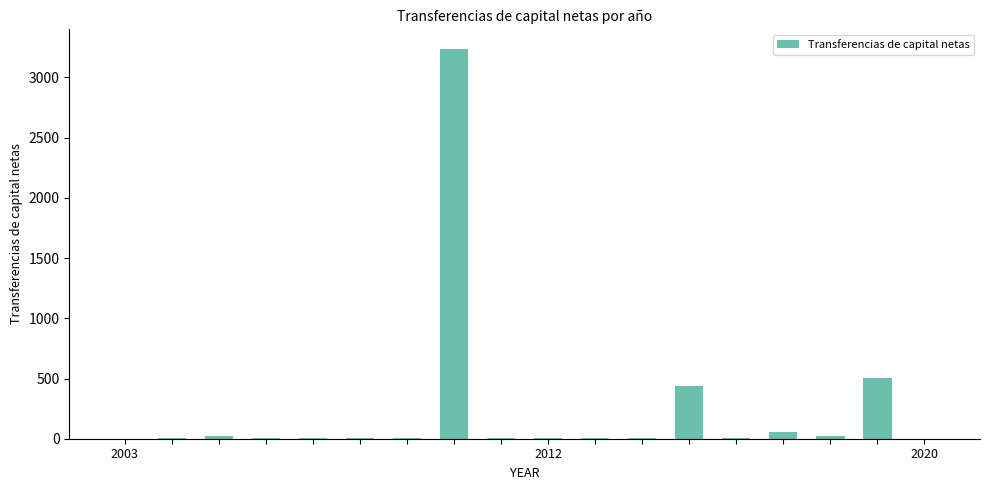

How many data points does each series have?

18